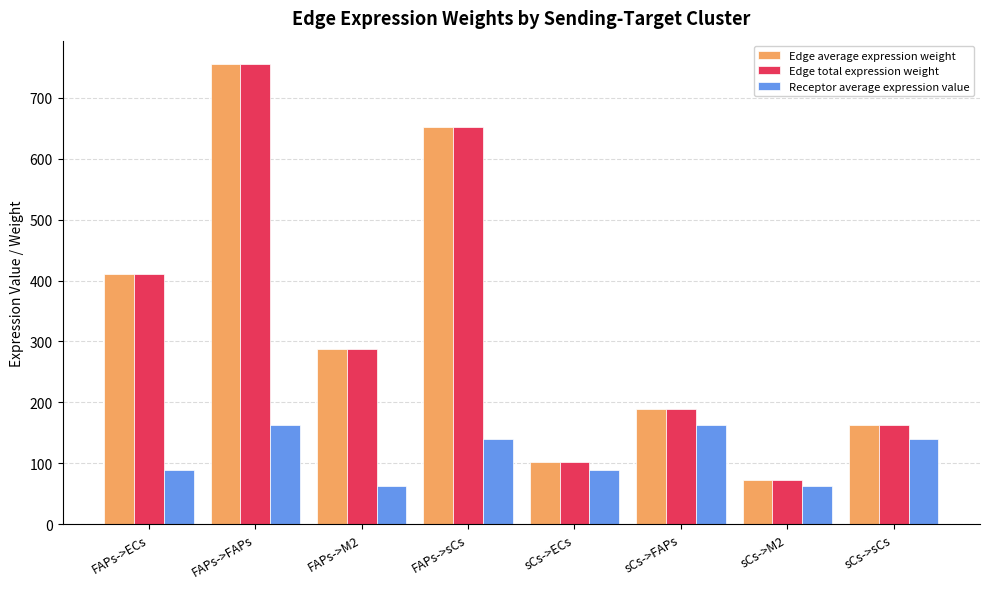

At how many categories does at least one series exceed 752?

1